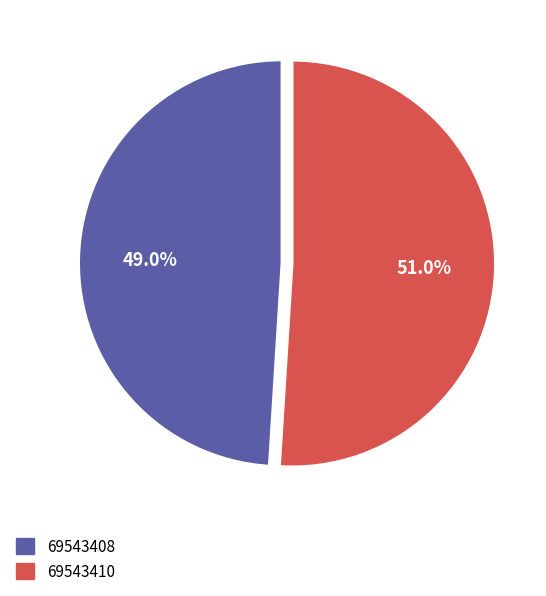

What is the largest slice in the pie chart?

69543410